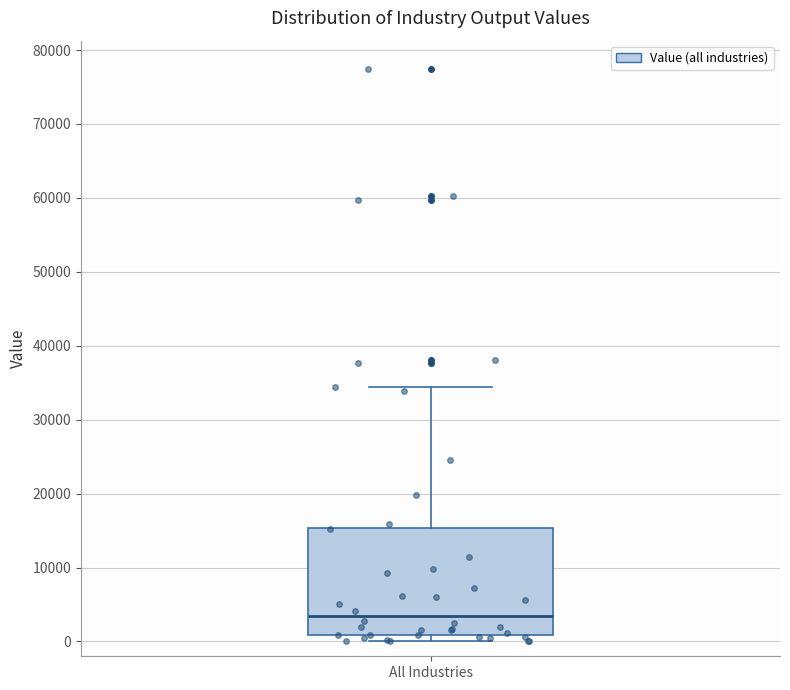

Transcribe this box plot: give where the median line is, the range the box spans, and where the two whiskers end, as read against the y-axis. The values are not printed on the chart, so give them approximately, as read against the axis.

median 3000, box 1000 to 15000, whiskers 0 to 34000